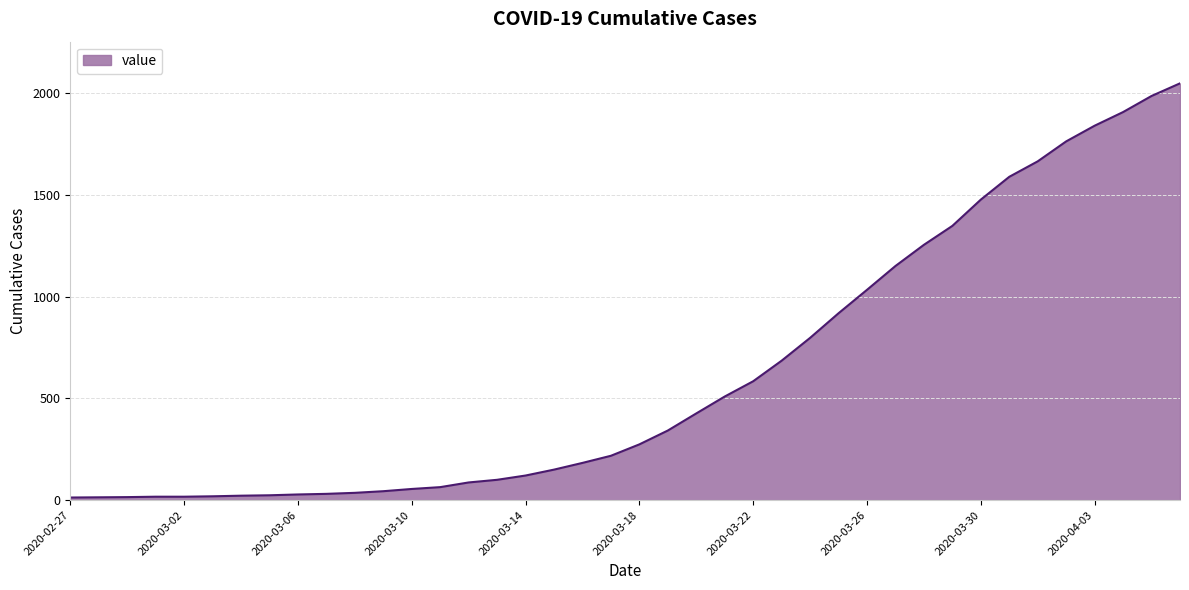

What is the difference between the maximum and minimum values?

2034